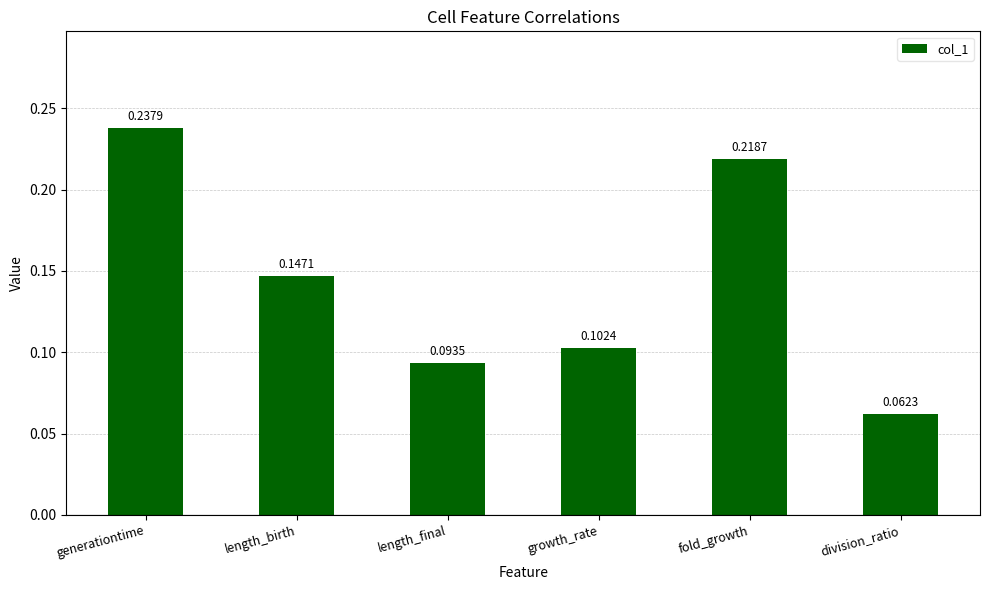

The value at length_birth is 0.0. True or false?

False